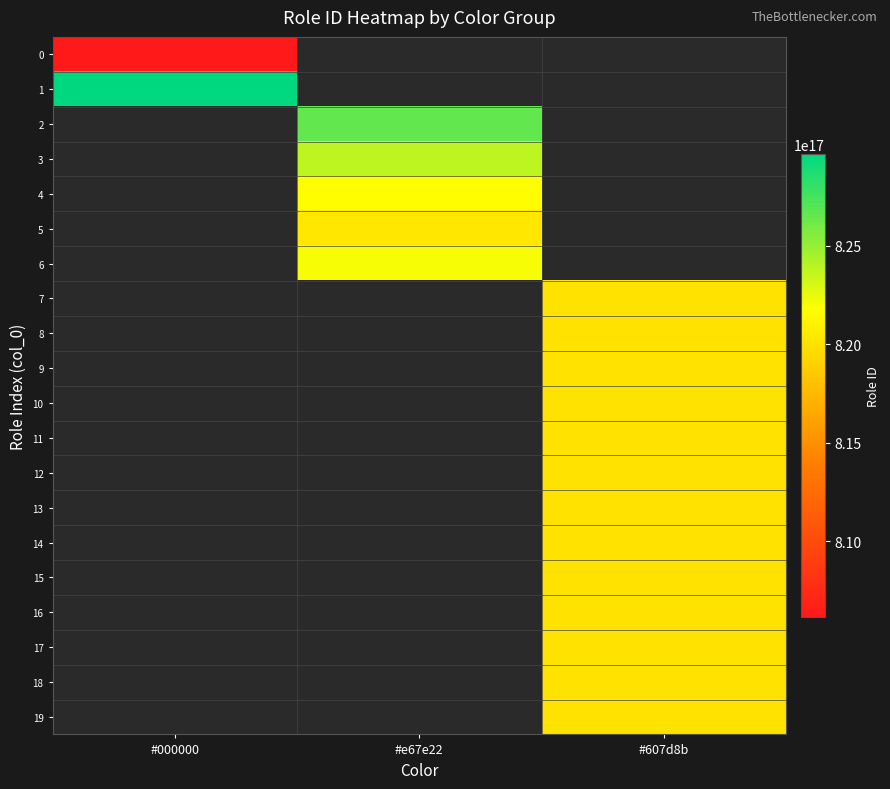

What is the minimum value shown in the chart?

806137569116291072.0